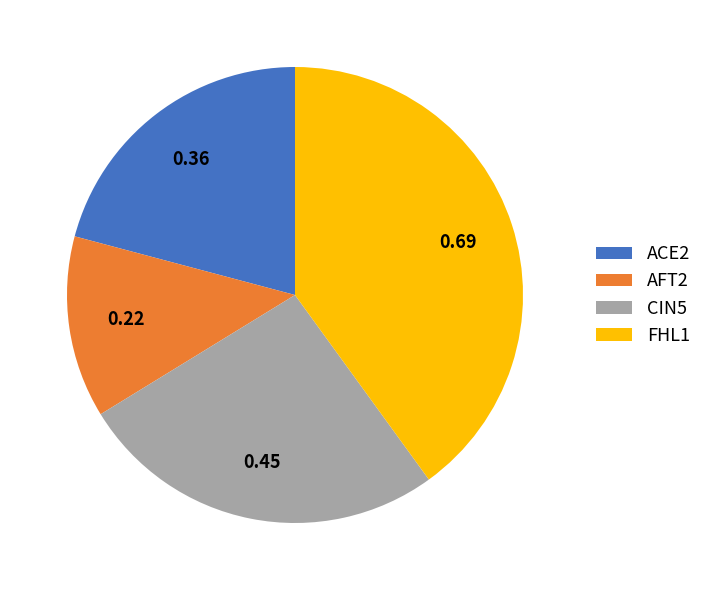

Is there any slice that represents more than half of the pie?

No